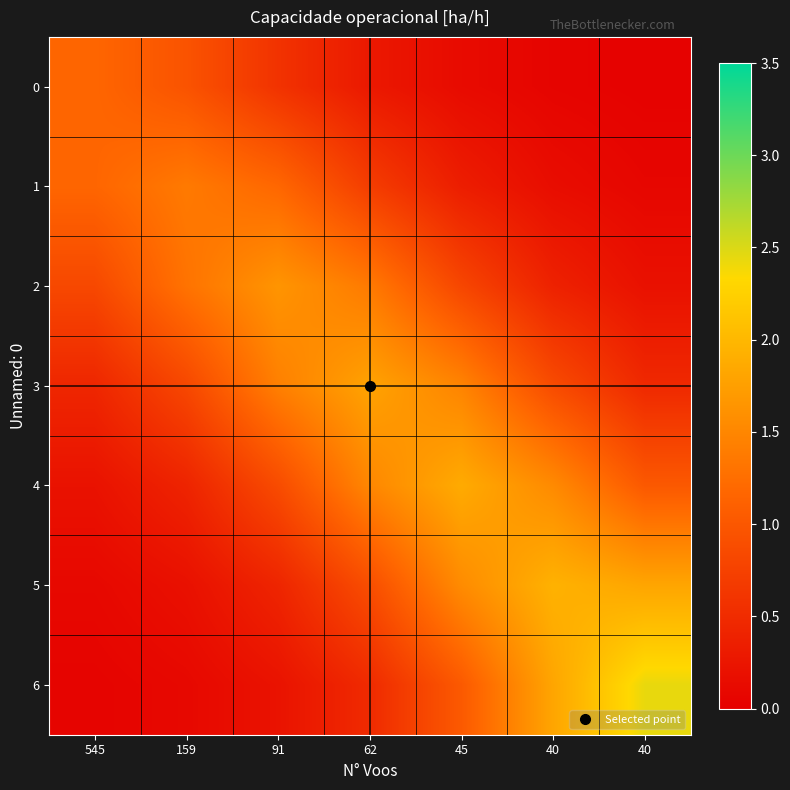

Which series has the widest spread of values?

6